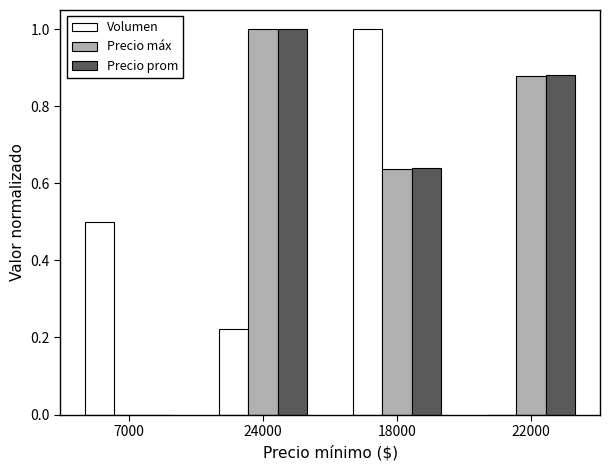

What is the sum of all Precio prom values?

2.5